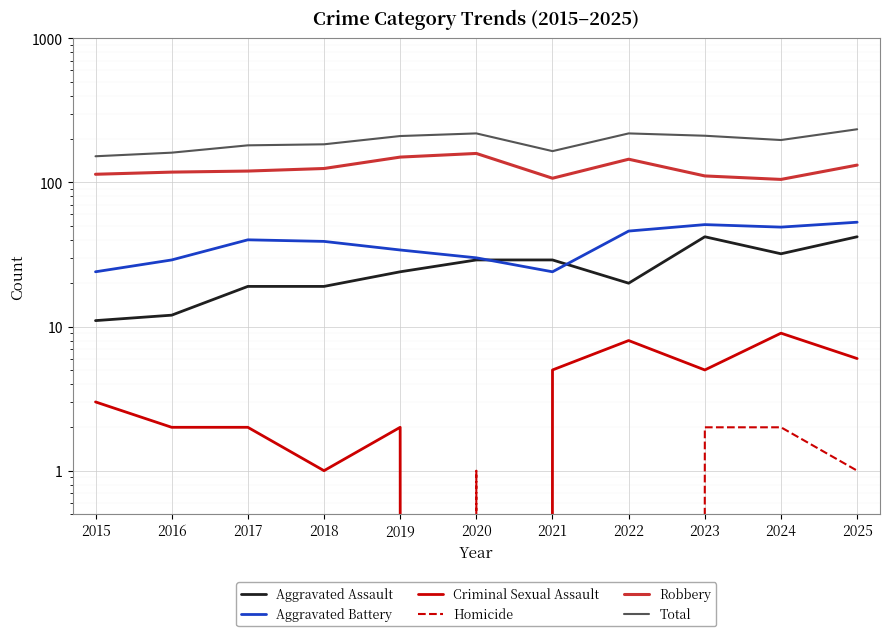

Rank the series at 2016 from lowest to highest value.

Homicide, Criminal Sexual Assault, Aggravated Assault, Aggravated Battery, Robbery, Total